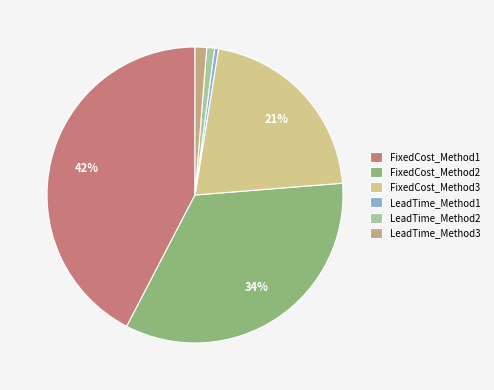

Does LeadTime_Method2 account for over 50% of the chart?

No